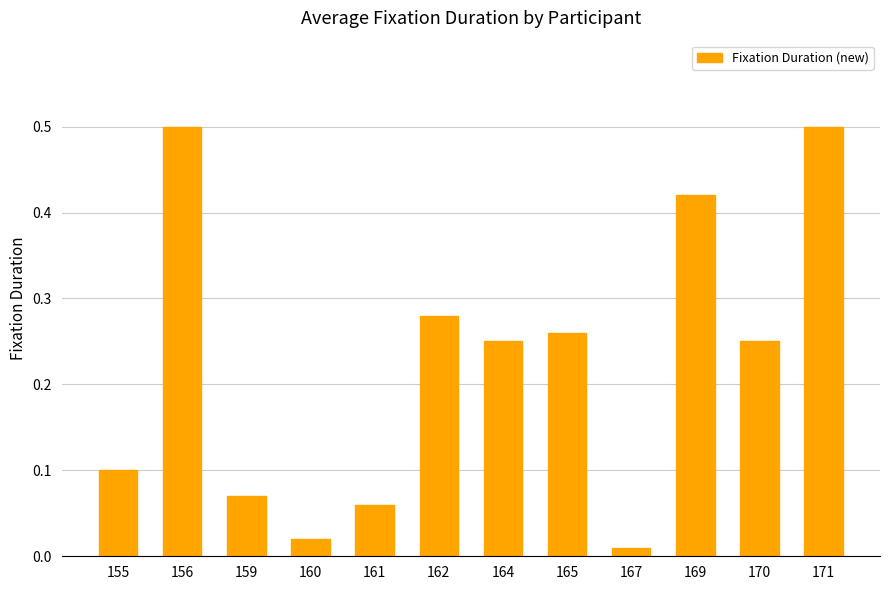

What is the difference between the values at 167 and 171?

0.5